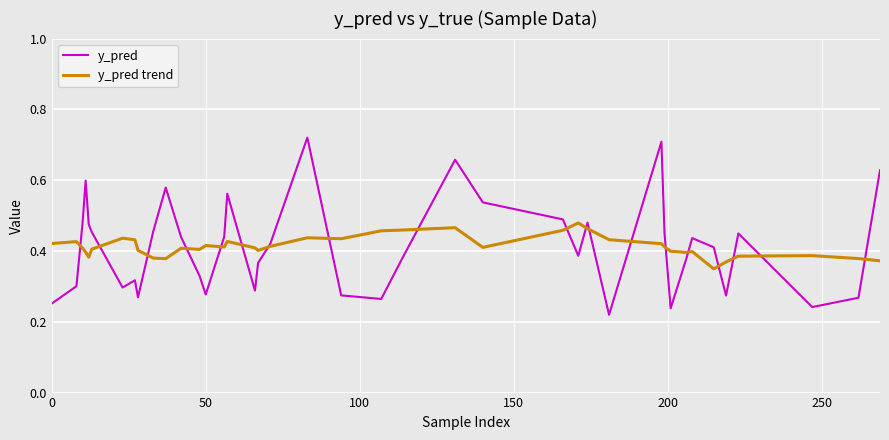

Does the chart display data point markers on the line(s)?

No